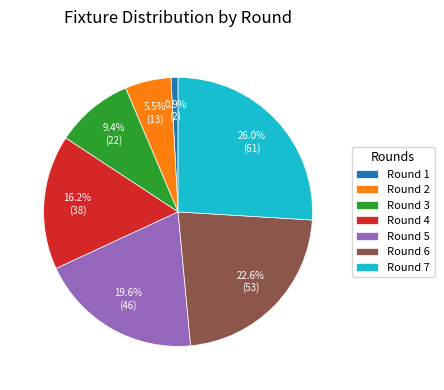

To the nearest percent, what portion does Round 1 represent?

1%